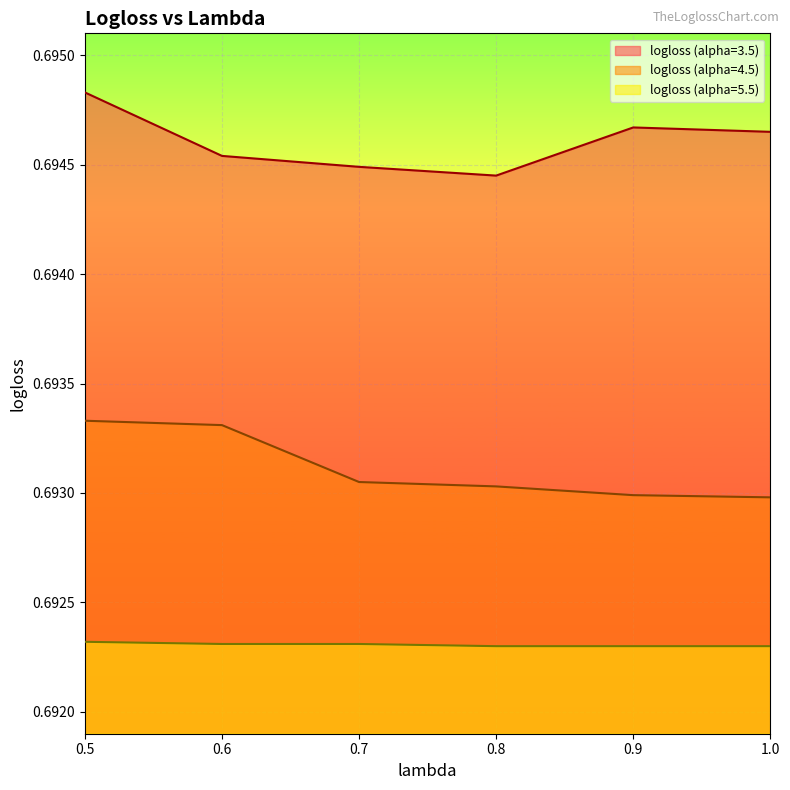

What is the average value of the logloss (alpha=3.5) series?

0.7